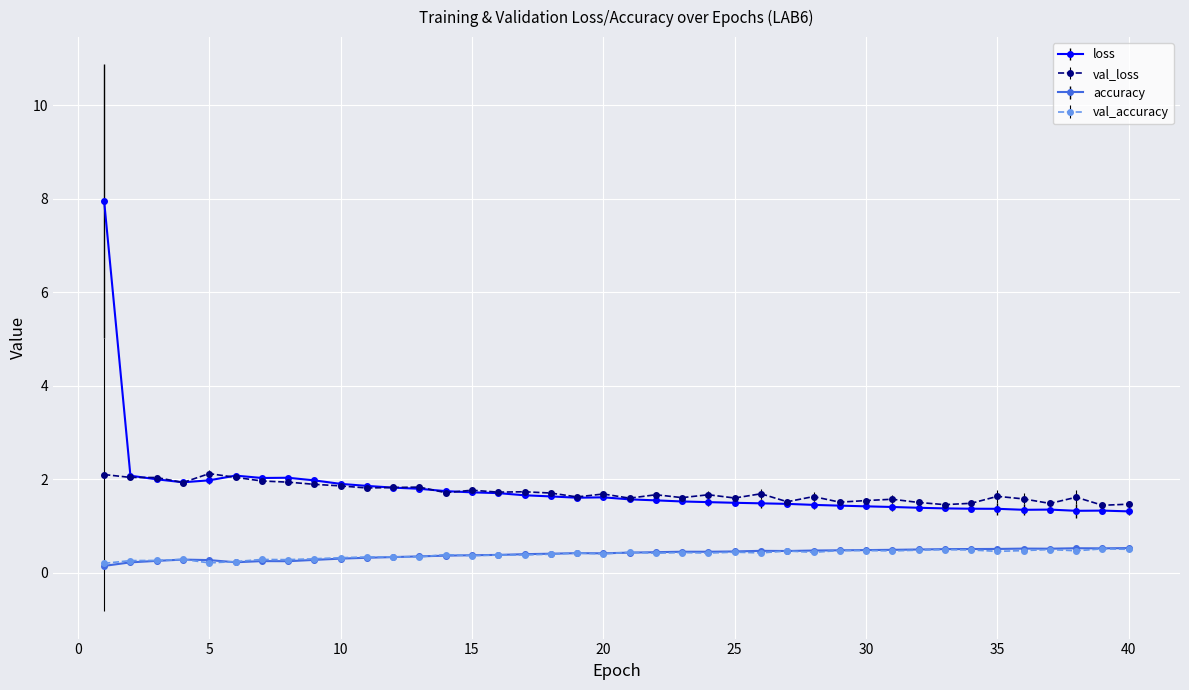

Which series has the widest spread of values?

loss